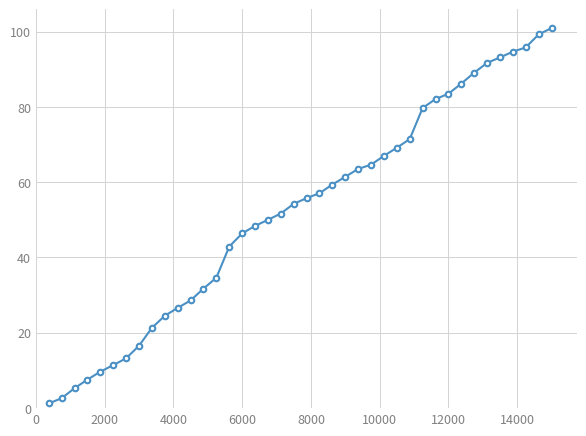

What is the difference between the maximum and minimum values?

99.7